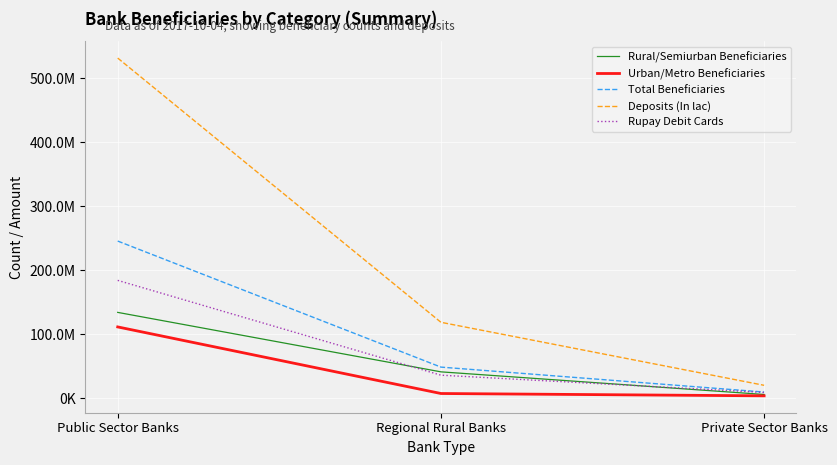

What are all the series names shown in the legend?

Rural/Semiurban Beneficiaries, Urban/Metro Beneficiaries, Total Beneficiaries, Deposits (In lac), Rupay Debit Cards